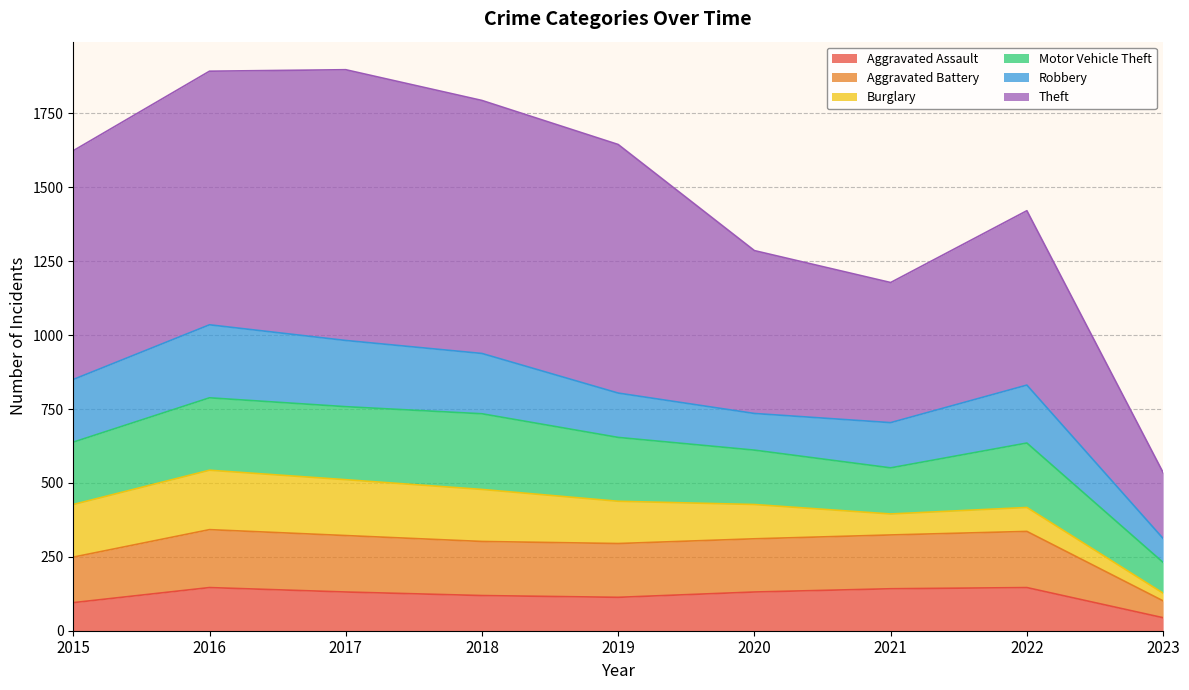

What is the approximate value of Aggravated Assault at 2021, to the nearest 5?

140